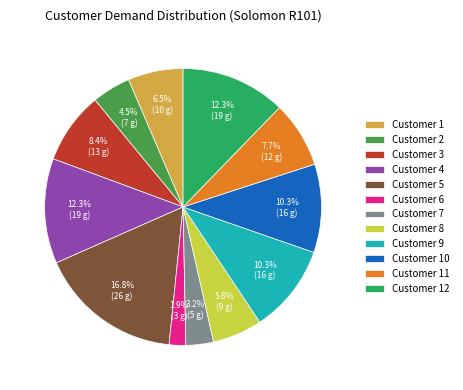

Is the sum of Customer 7 and Customer 3 greater than half?

No